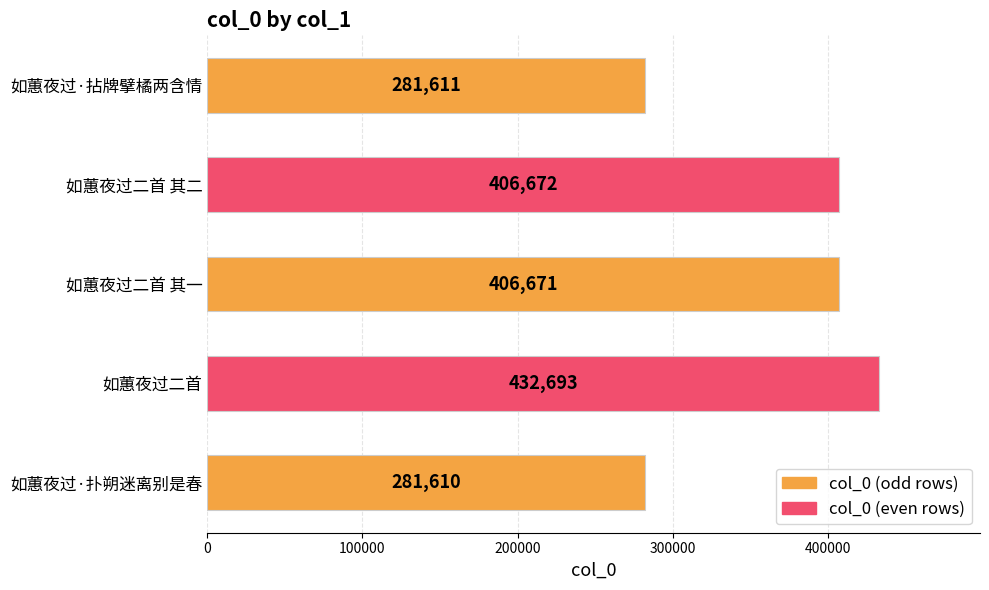

Does the chart contain any negative values?

No